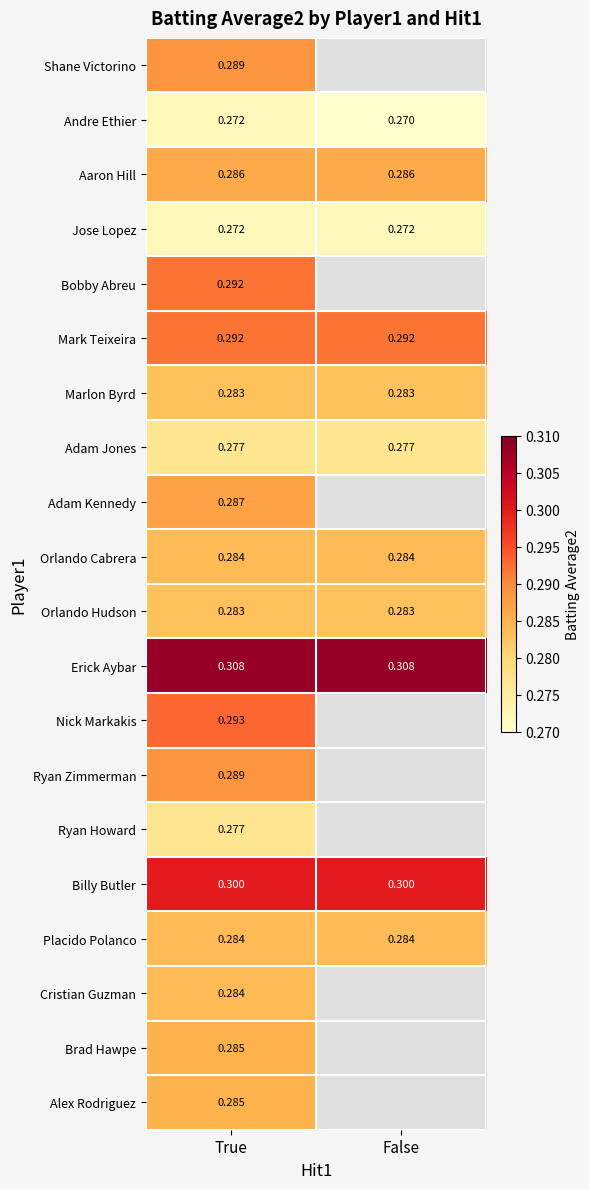

Is the value of Adam Jones at False greater than the value of Orlando Hudson at True?

No